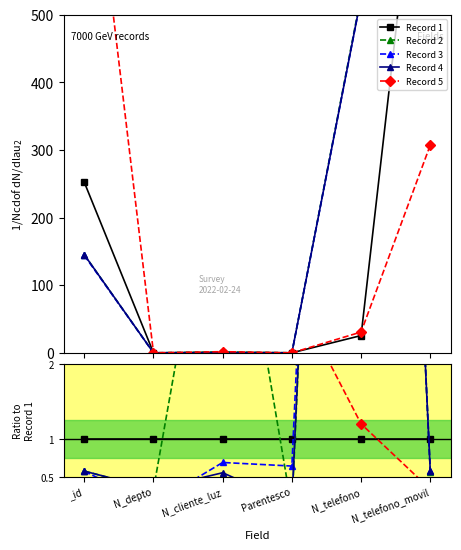

At N_telefono_movil, list the series in order from smallest to largest.

Record 5, Record 2, Record 4, Record 3, Record 1